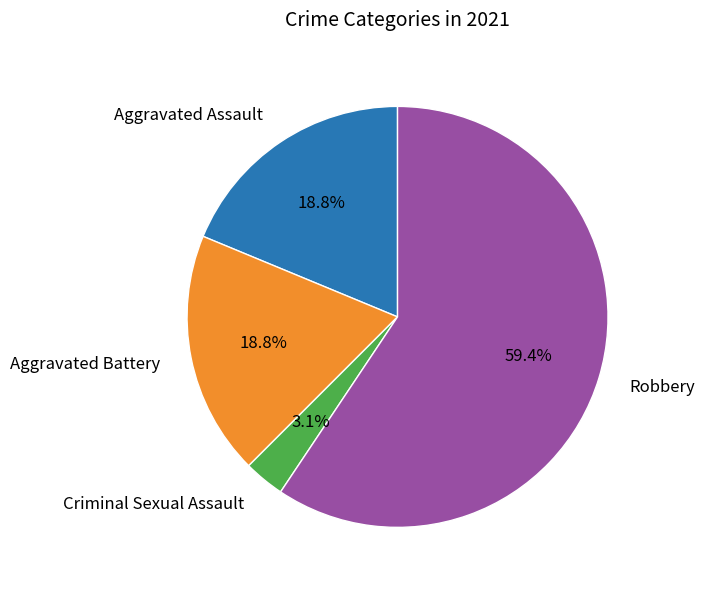

Does any single category account for the majority?

Yes